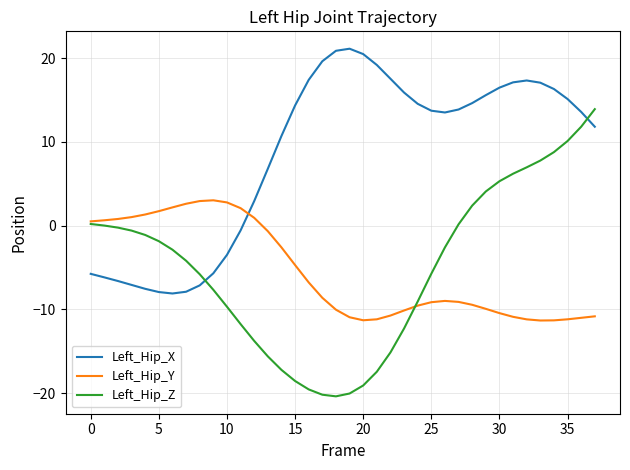

Which series has the largest total across all categories?

Left_Hip_X